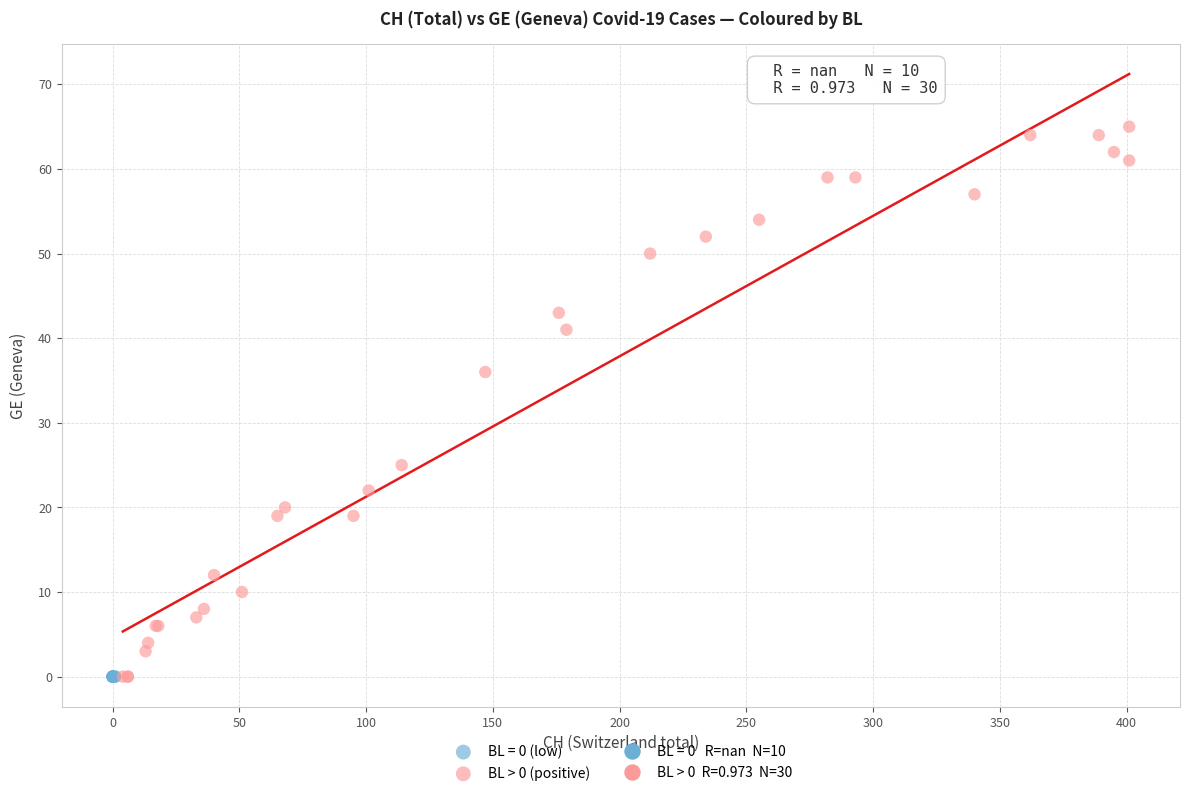

Which series reaches the maximum Y coordinate?

BL > 0 (positive)